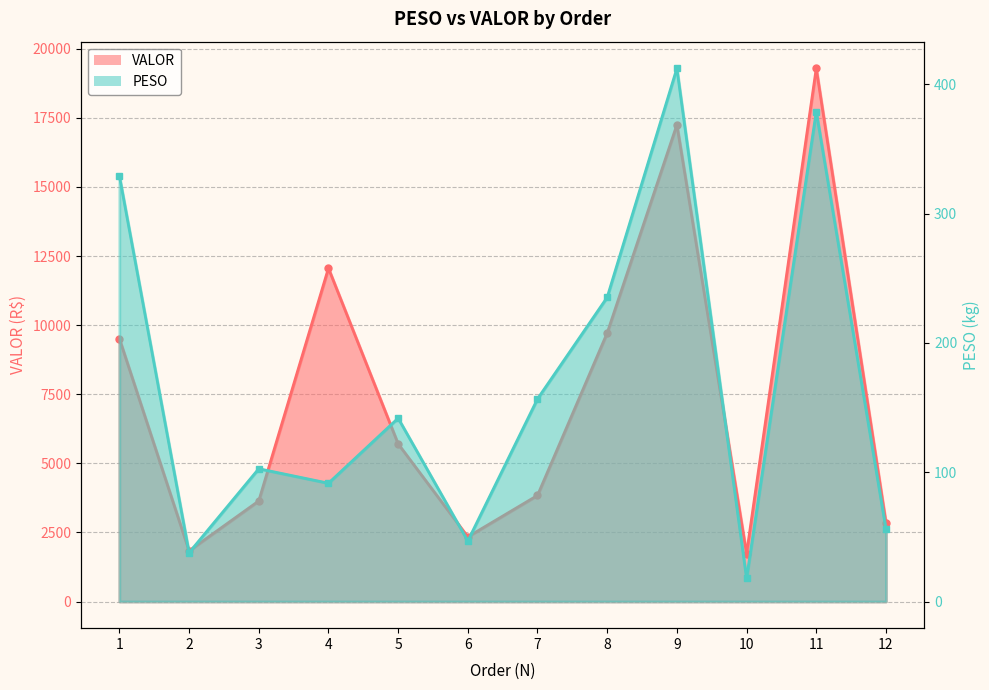

What is the difference between the VALOR values at 4 and 8?

2342.7